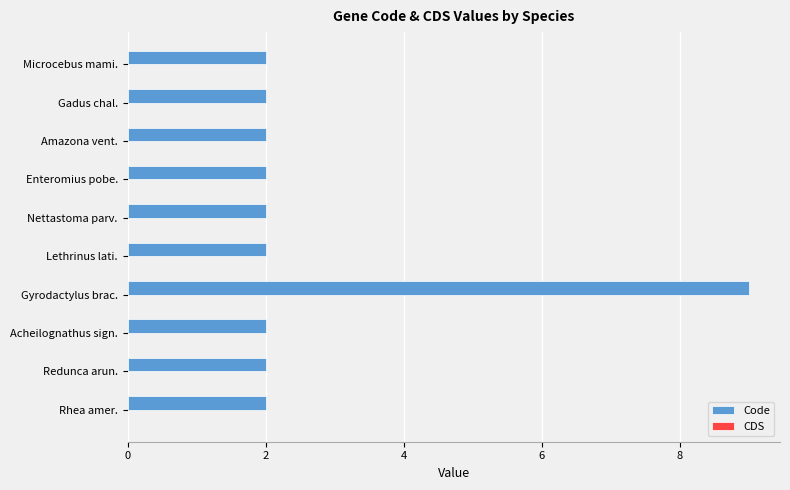

What is the minimum value shown in the chart?

2